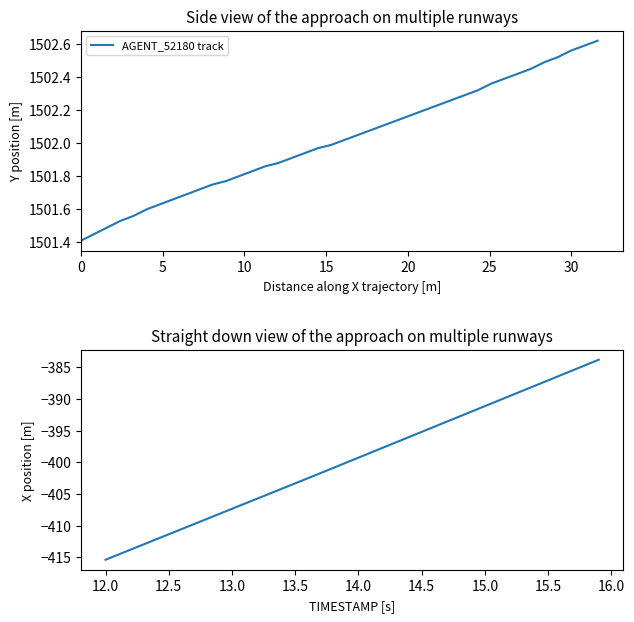

Reading right to left, list all the values displayed in this chart.

-383.8	-384.6	-385.4	-386.2	-387.1	-387.9	-388.7	-389.5	-390.3	-391.1	-391.9	-392.8	-393.6	-394.4	-395.2	-396.0	-396.8	-397.6	-398.5	-399.3	-400.1	-400.9	-401.7	-402.5	-403.3	-404.1	-404.9	-405.7	-406.5	-407.4	-408.2	-409.0	-409.8	-410.6	-411.4	-412.2	-413.0	-413.8	-414.6	-415.4